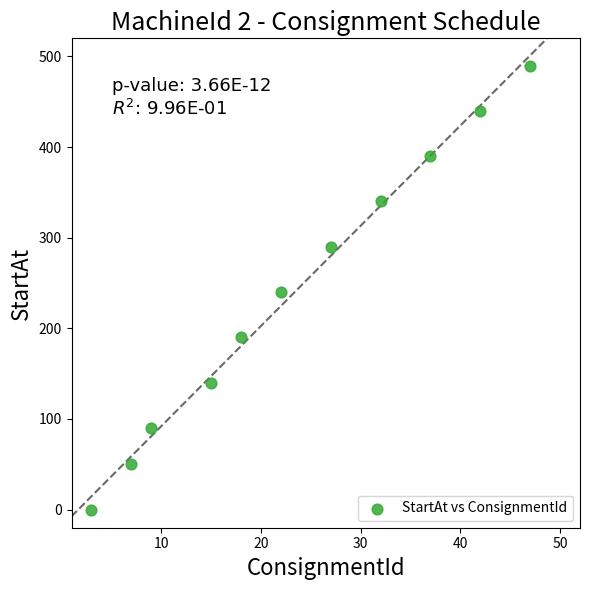

What is the range of X values (max minus min)?

44